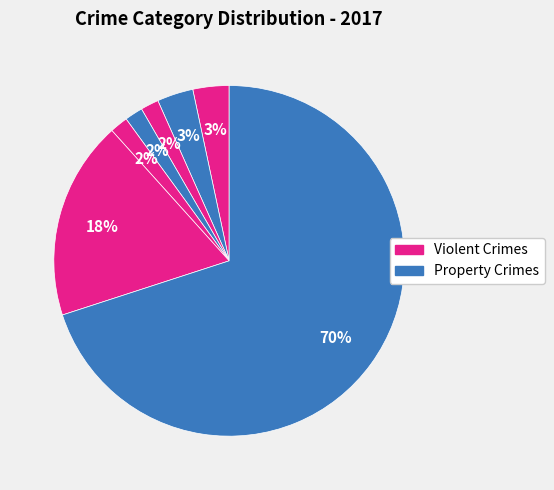

Count the number of slices in the pie.

7